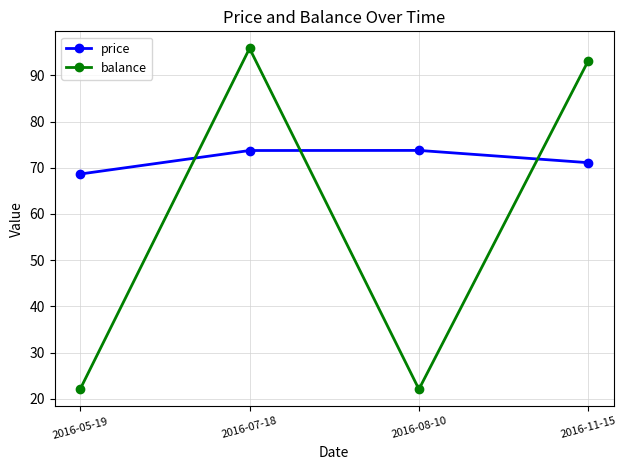

Between 2016-05-19 and 2016-07-18, which series saw the biggest shift?

balance